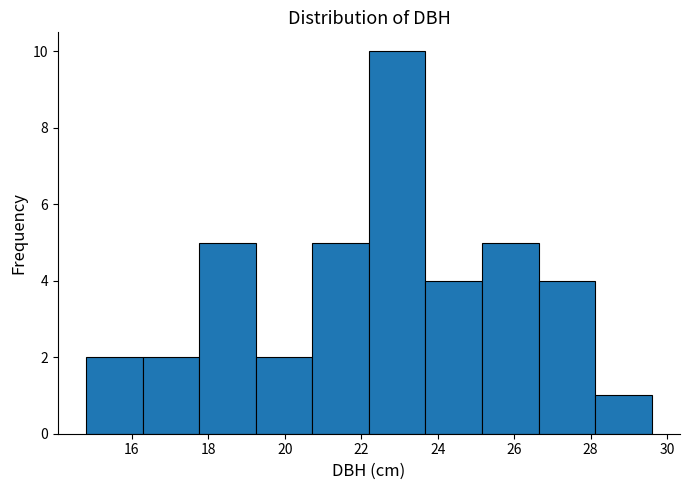

How tall is the bar that spans 19.24 to 20.72 on the x-axis? Neither the bar edges nor the heights are printed on the chart, so give them approximately, as read against the axes.

2